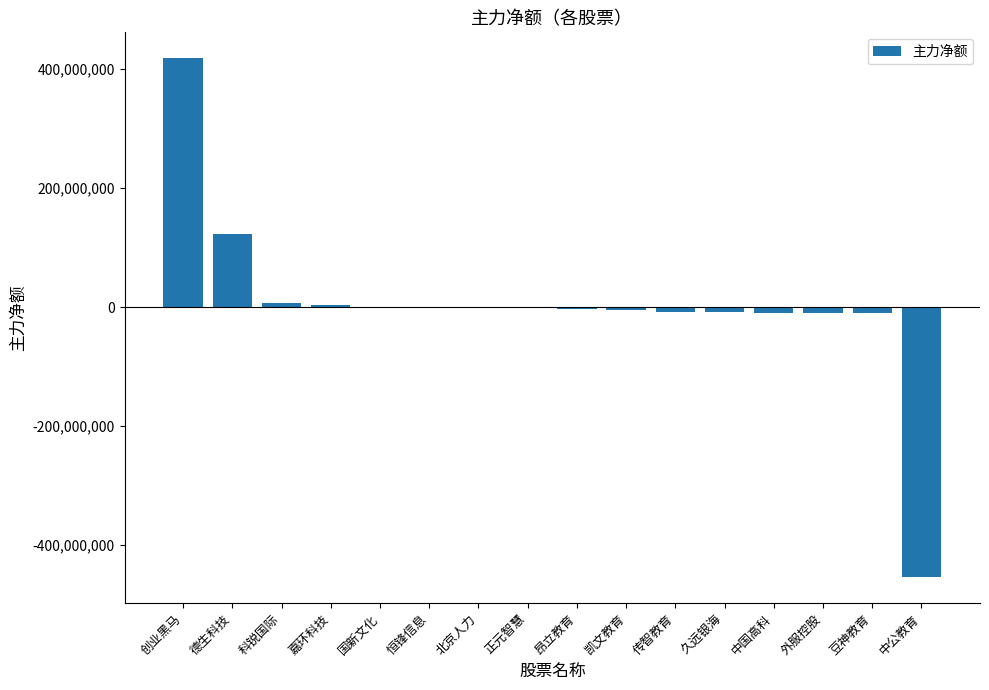

How many categories are shown in the chart?

16